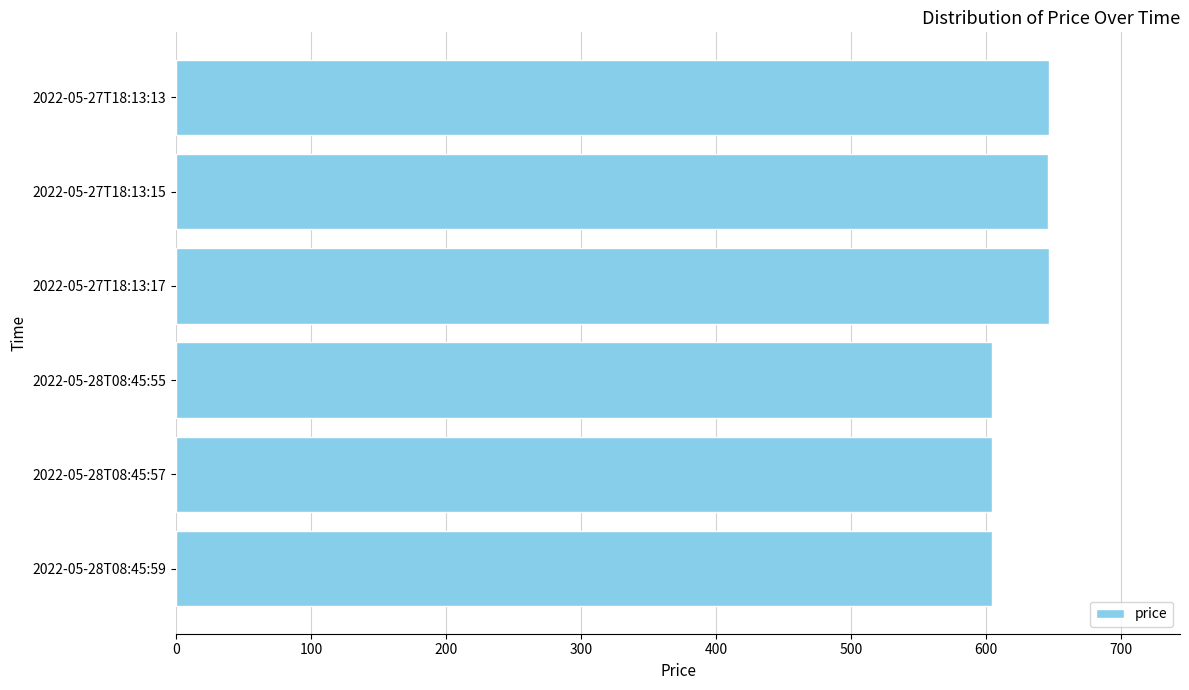

What is the difference between the maximum and minimum values?

42